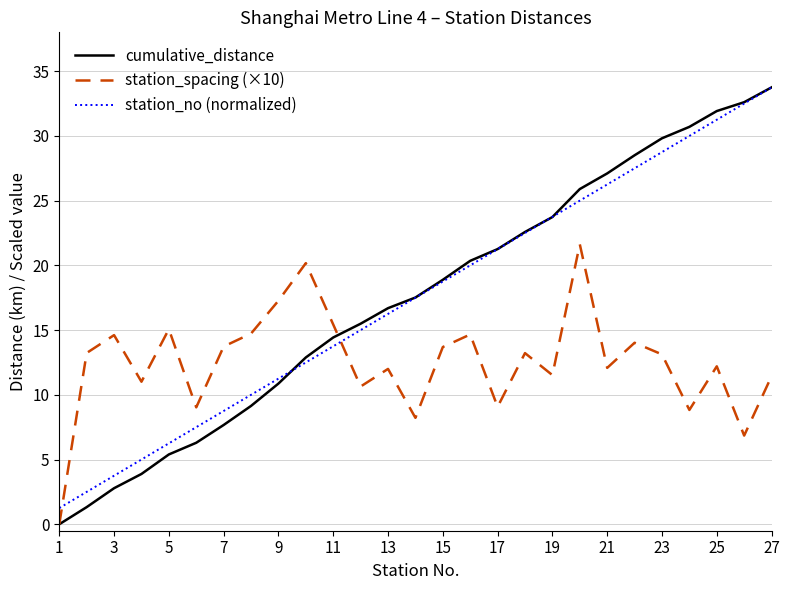

True or false: station_no (normalized) and station_spacing (×10) cross at least once.

True